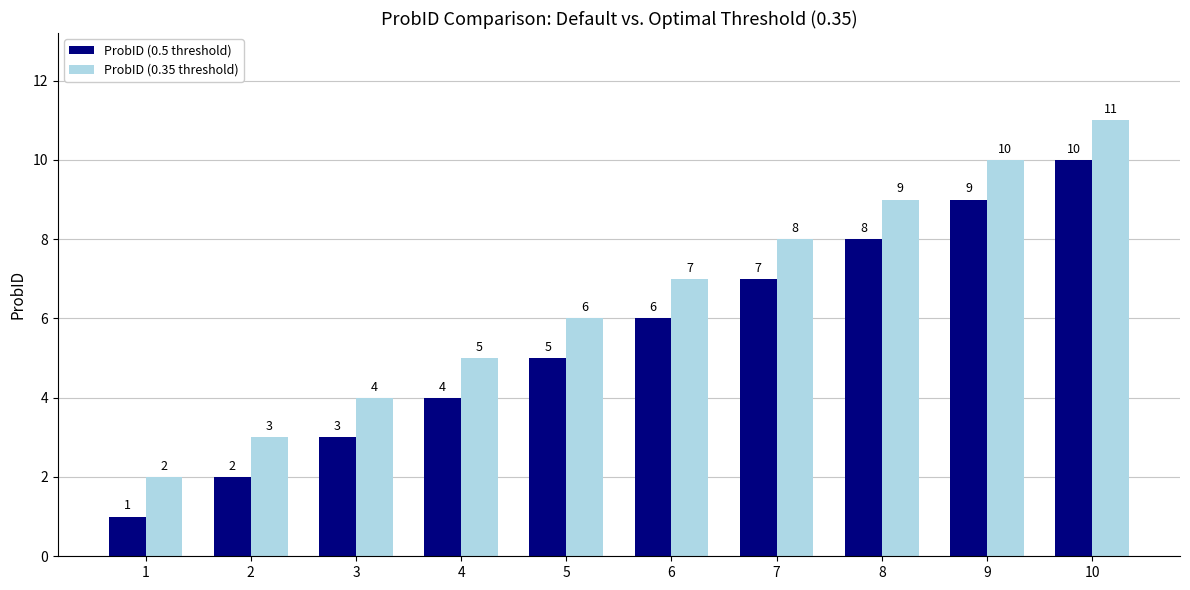

Which category has the highest value in the ProbID (0.5 threshold) series?

10